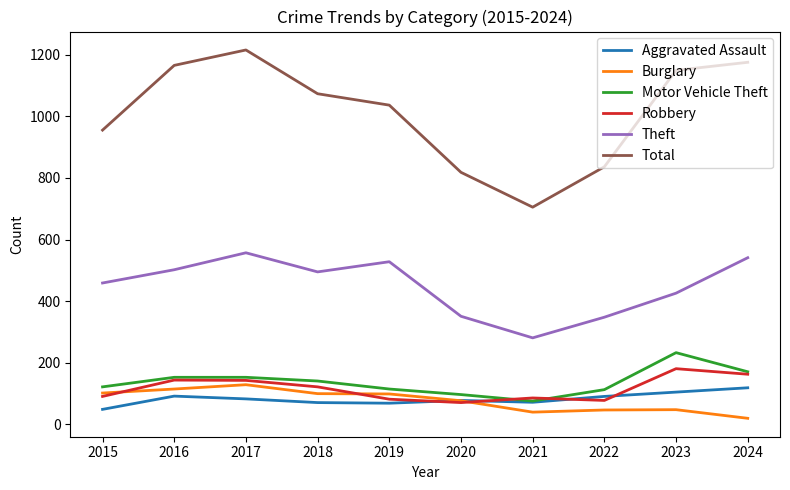

Which series has the largest range (max minus min)?

Total